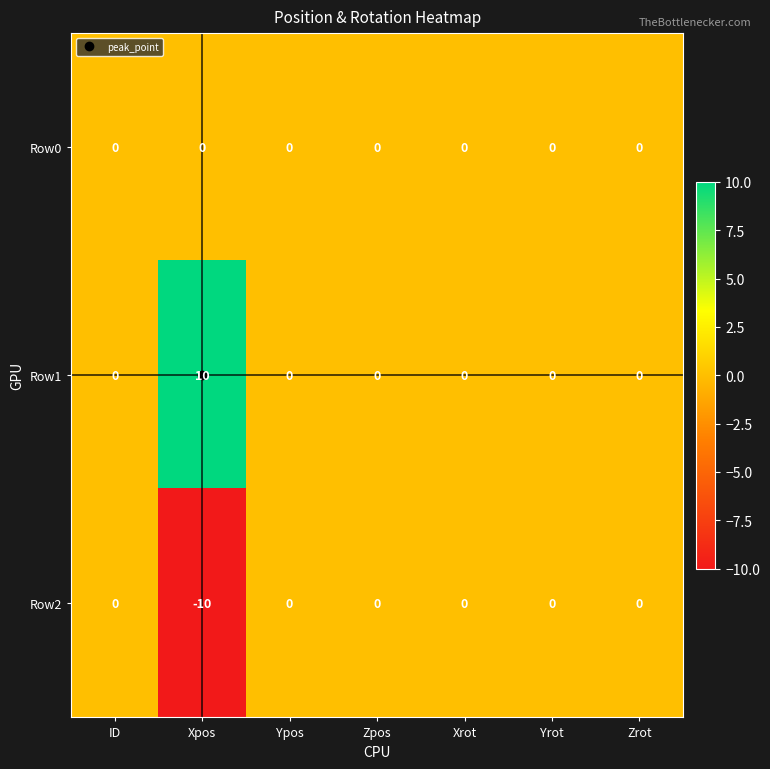

Is it true that Row2 equals 7 at Ypos?

False